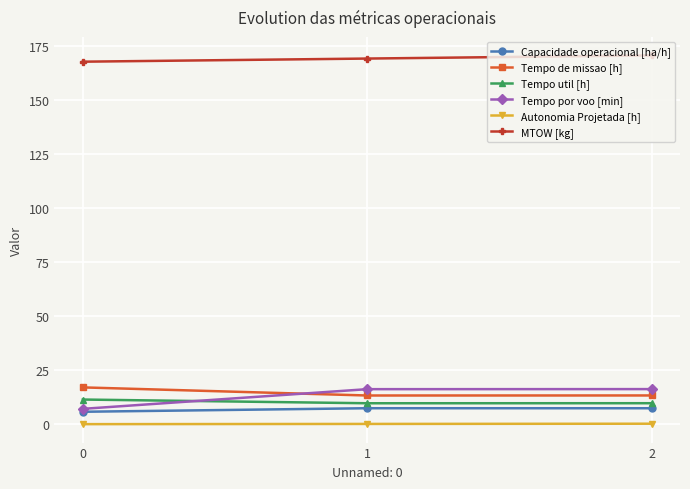

Which series has the largest total across all categories?

MTOW [kg]